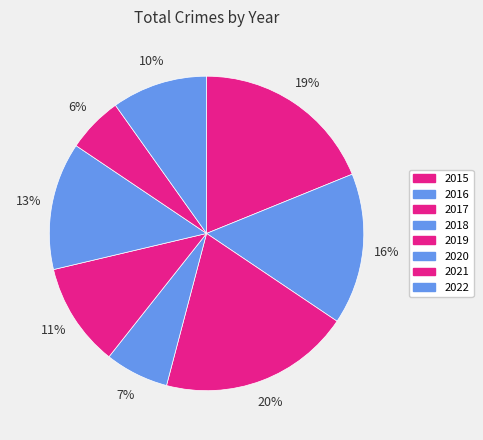

How many slices are in this pie chart?

8